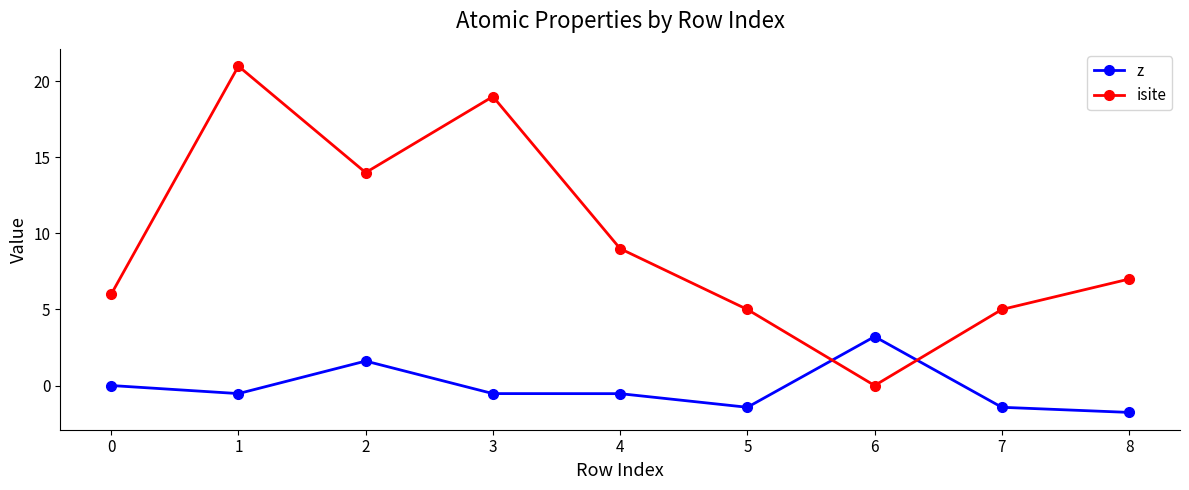

Reading right to left, list all the values displayed in this chart.

z: 8=-1.8	7=-1.4	6=3.2	5=-1.4	4=-0.5	3=-0.5	2=1.6	1=-0.5	0=0.0
isite: 8=7.0	7=5.0	6=0.0	5=5.0	4=9.0	3=19.0	2=14.0	1=21.0	0=6.0